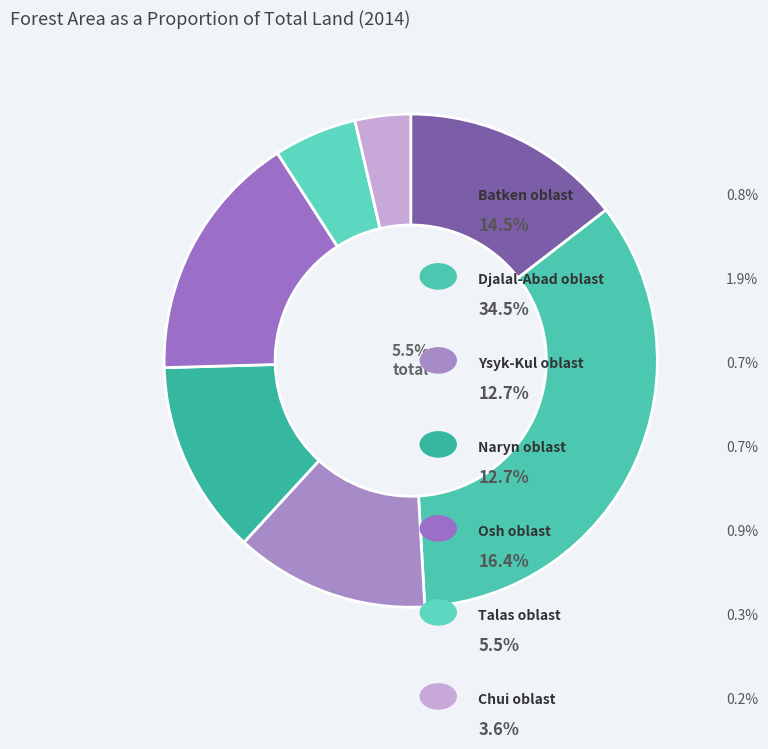

Combined, what portion of the pie is Djalal-Abad oblast and Naryn oblast?

47.3%